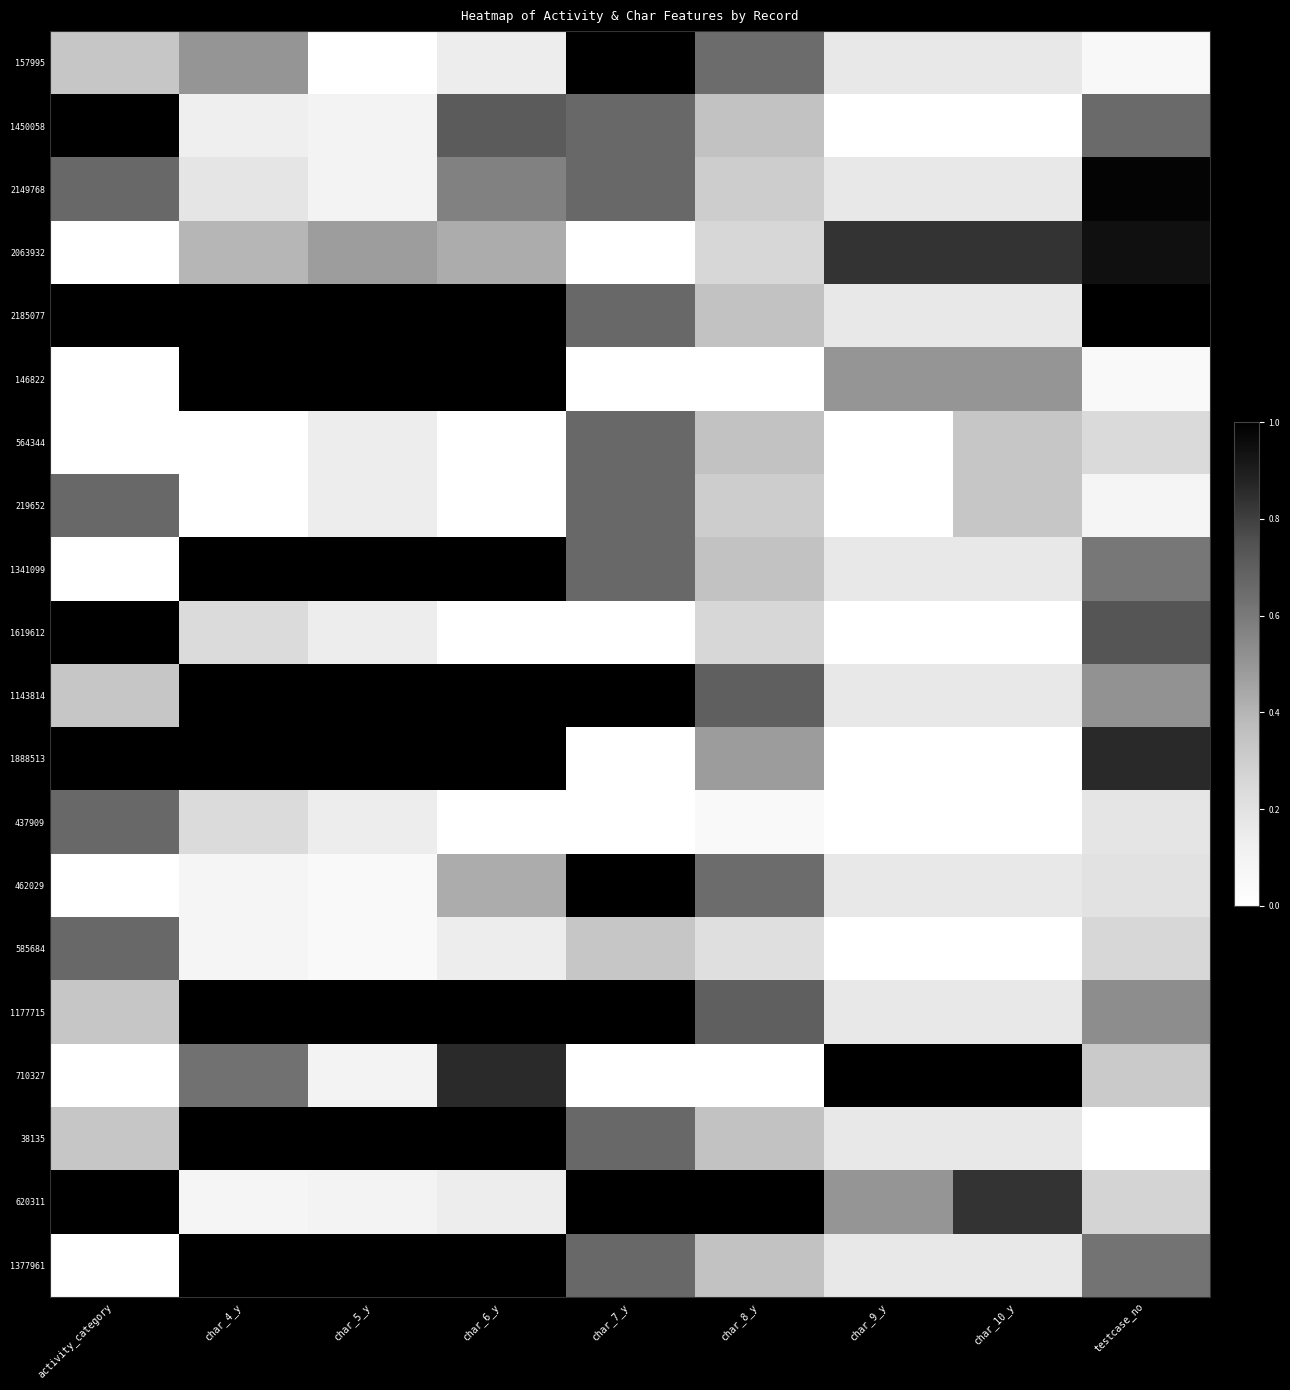

What is the total value across all series at char_7_y?

10.7